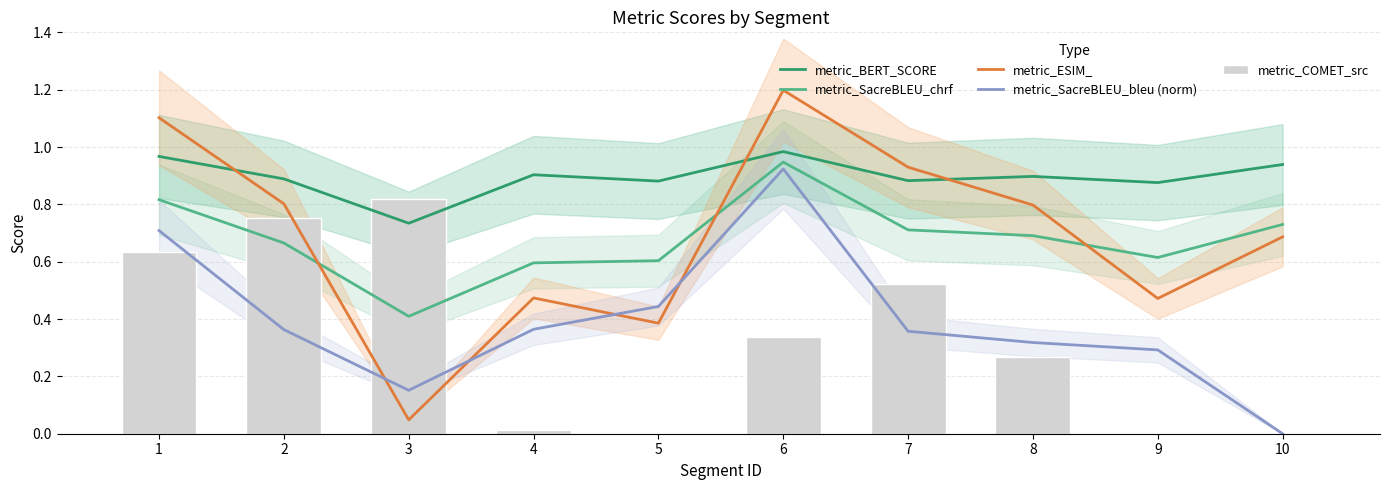

Reading left to right, what are all the values shown in this chart?

metric_BERT_SCORE: 1=1.0	2=0.9	3=0.7	4=0.9	5=0.9	6=1.0	7=0.9	8=0.9	9=0.9	10=0.9
metric_SacreBLEU_chrf: 1=0.8	2=0.7	3=0.4	4=0.6	5=0.6	6=0.9	7=0.7	8=0.7	9=0.6	10=0.7
metric_ESIM_: 1=1.1	2=0.8	3=0.0	4=0.5	5=0.4	6=1.2	7=0.9	8=0.8	9=0.5	10=0.7
metric_SacreBLEU_bleu (norm): 1=0.7	2=0.4	3=0.2	4=0.4	5=0.4	6=0.9	7=0.4	8=0.3	9=0.3	10=0.0
metric_COMET_src: 1=0.6	2=0.8	3=0.8	4=0.0	5=0.0	6=0.3	7=0.5	8=0.3	9=0.0	10=0.0